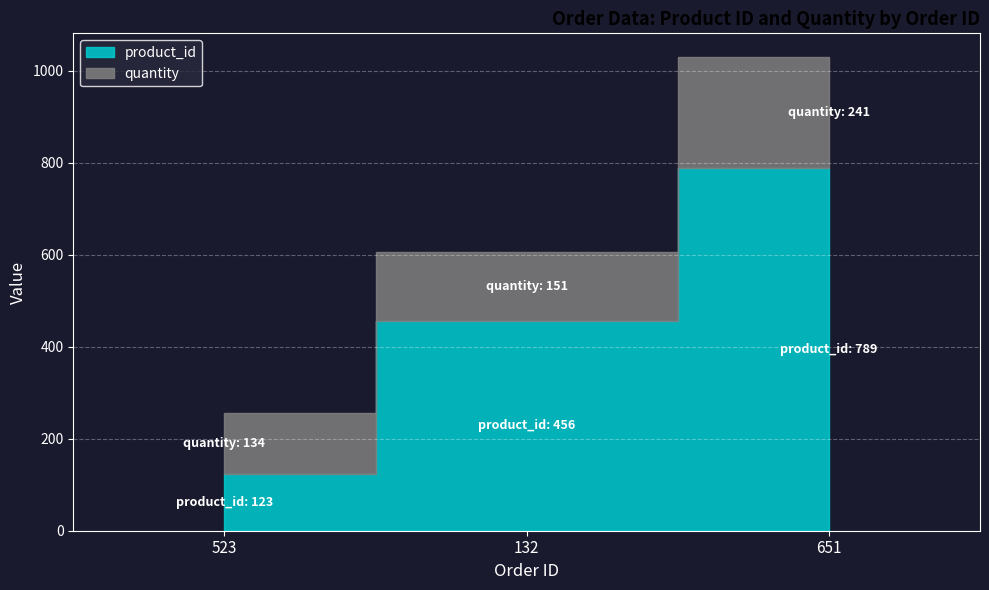

What is the sum of the product_id values at 132 and 651?

1245